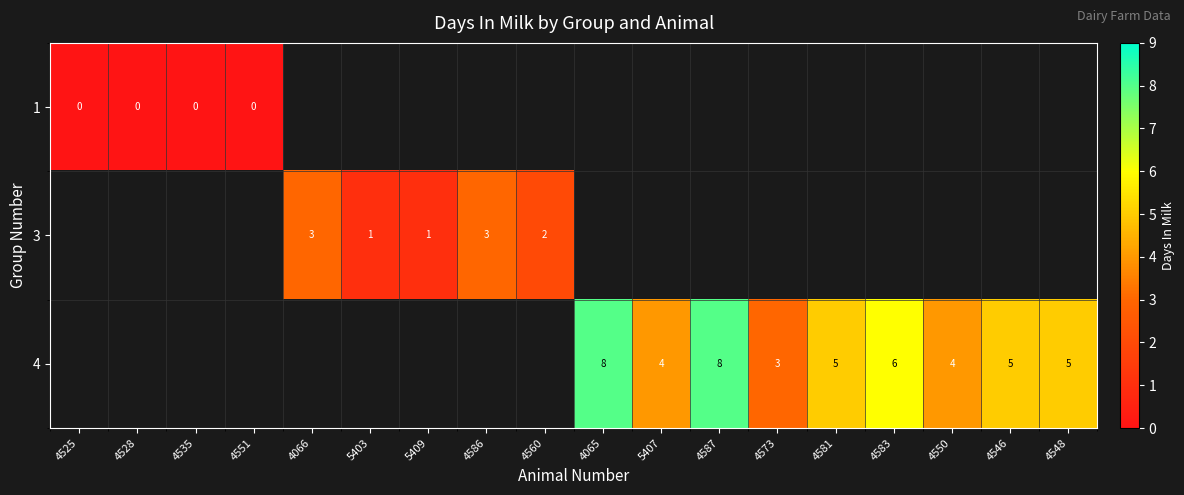

The 4 series shows 5 at 4581. True or false?

True